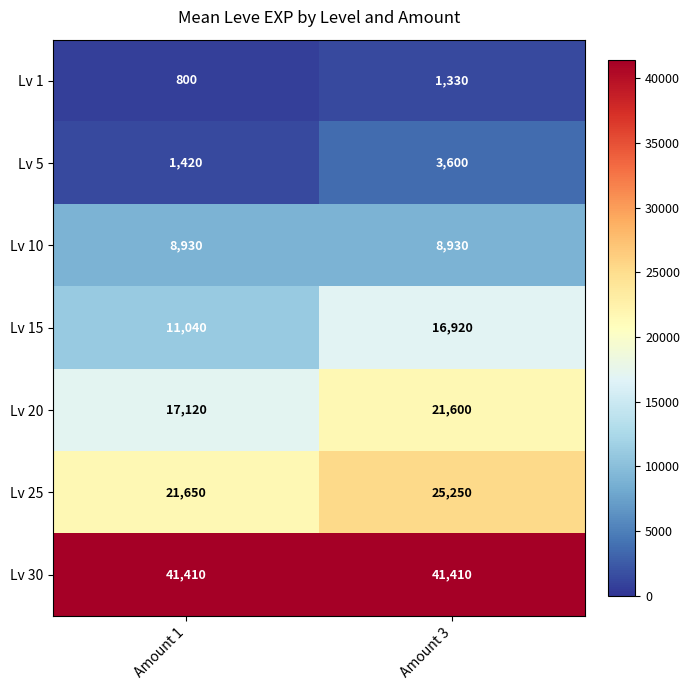

What is the total value across all series at Amount 3?

119040